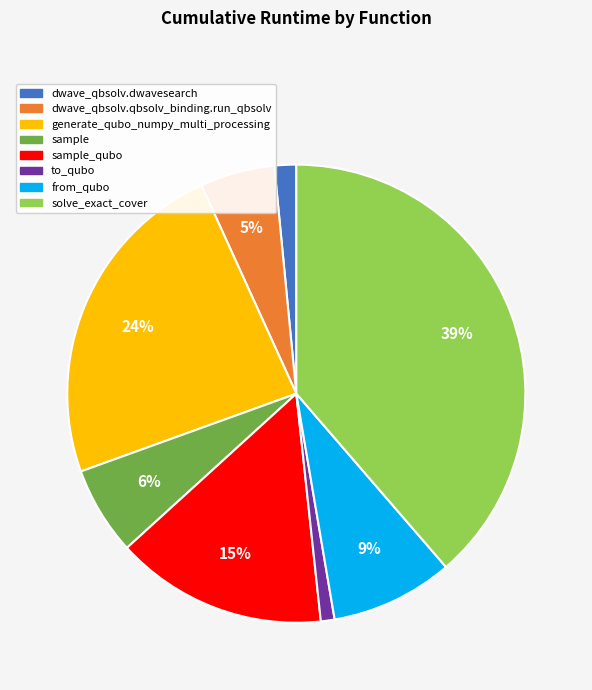

Is there a majority slice in this chart?

No